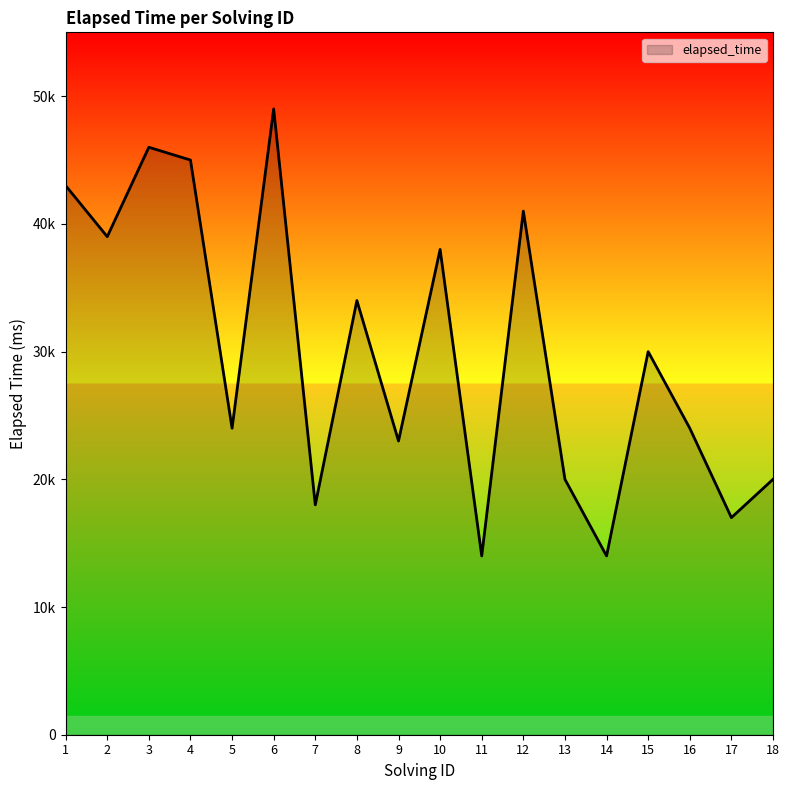

What is the sum of all values?

539000